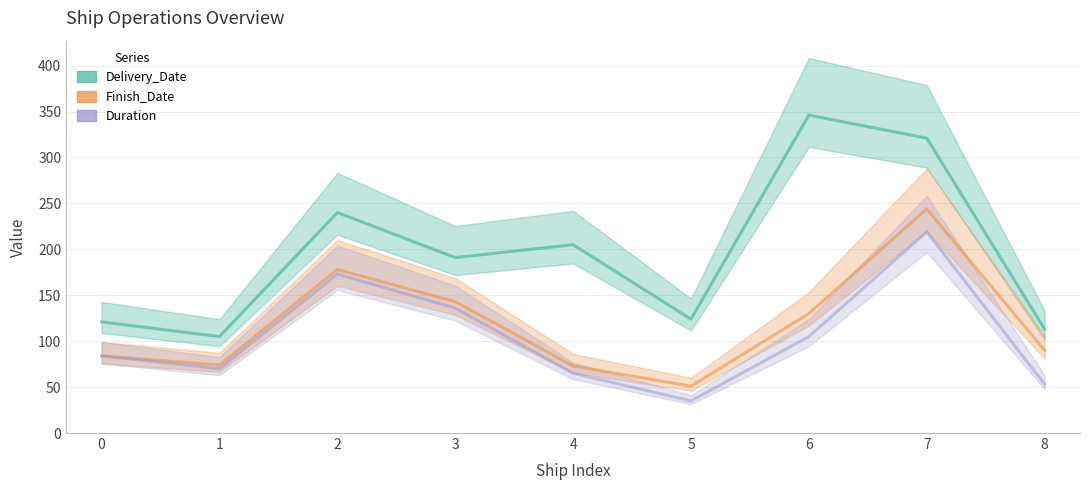

At which category is the sum across all series the highest?

7